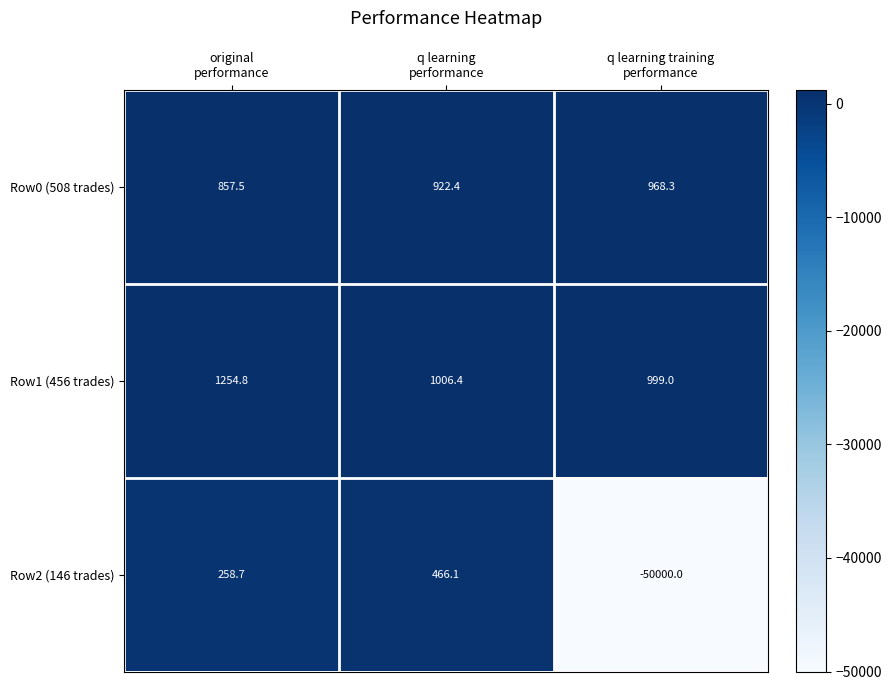

What is the sum of all Row0 (508 trades) values?

2748.2